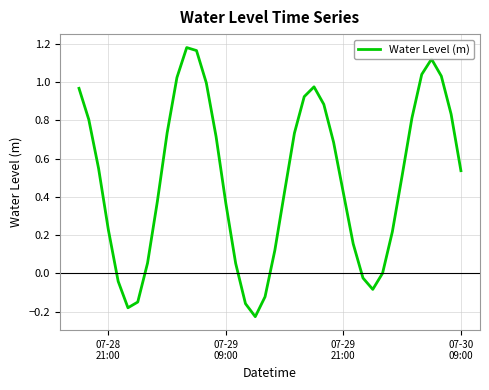

What is the difference between the maximum and minimum values?

1.4